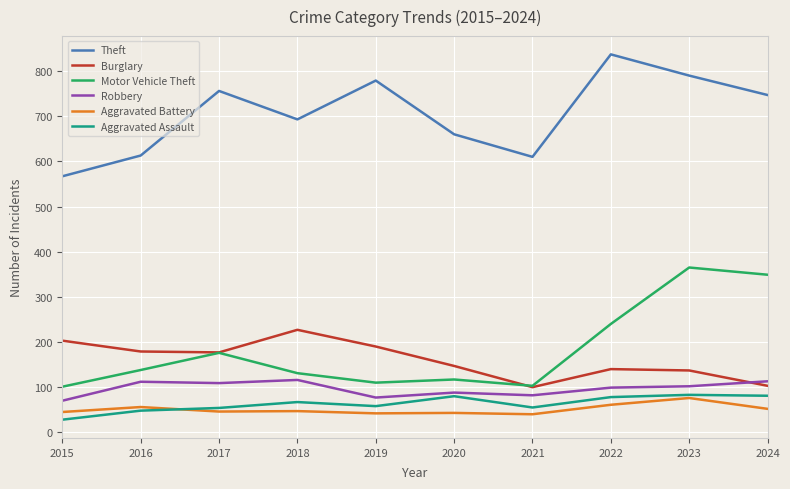

At which category does Theft reach its first local peak?

2017